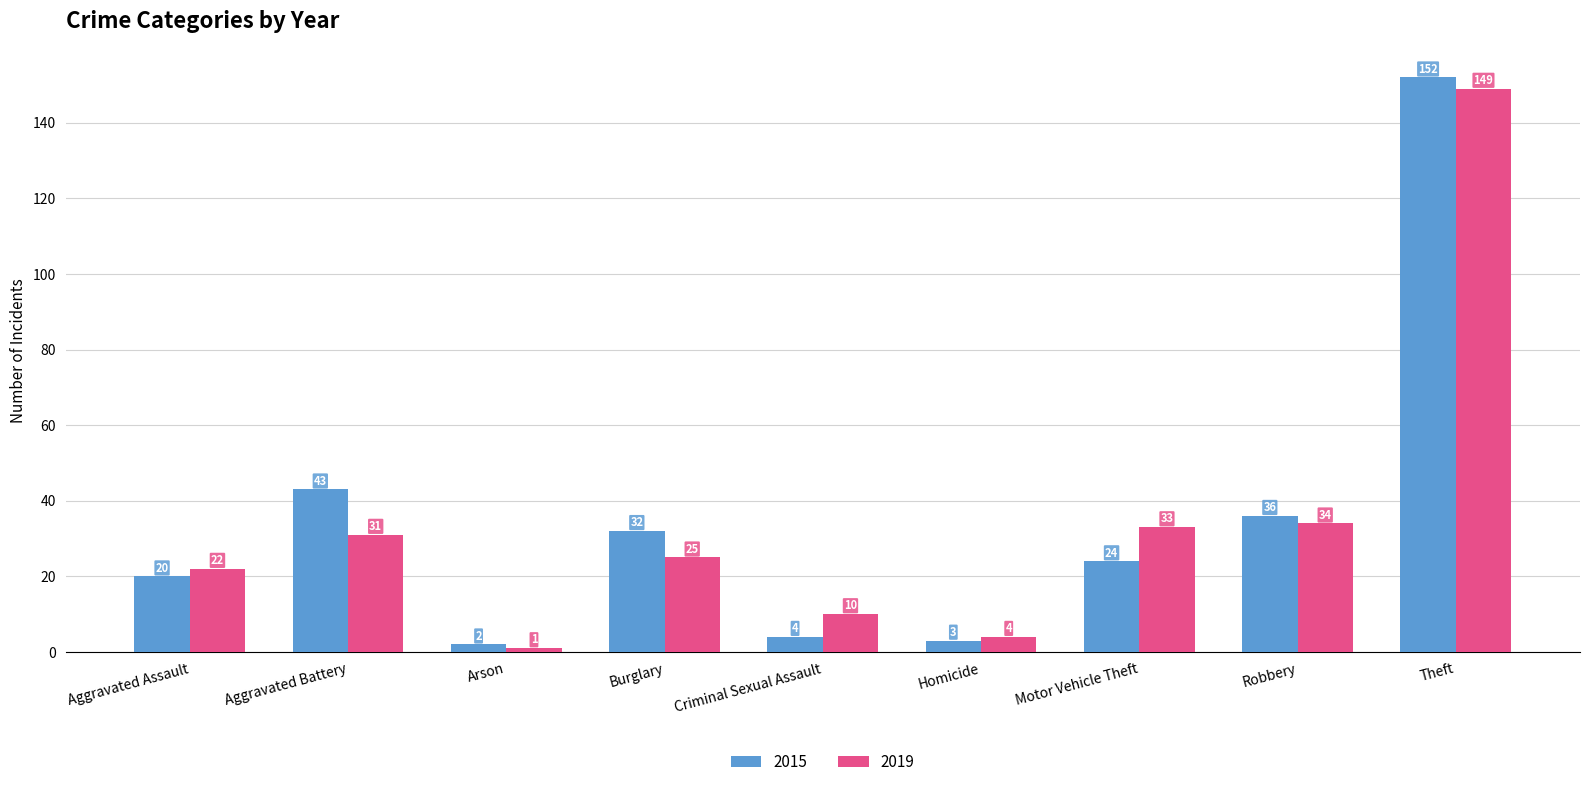

The 2015 series shows 43 at Motor Vehicle Theft. True or false?

False